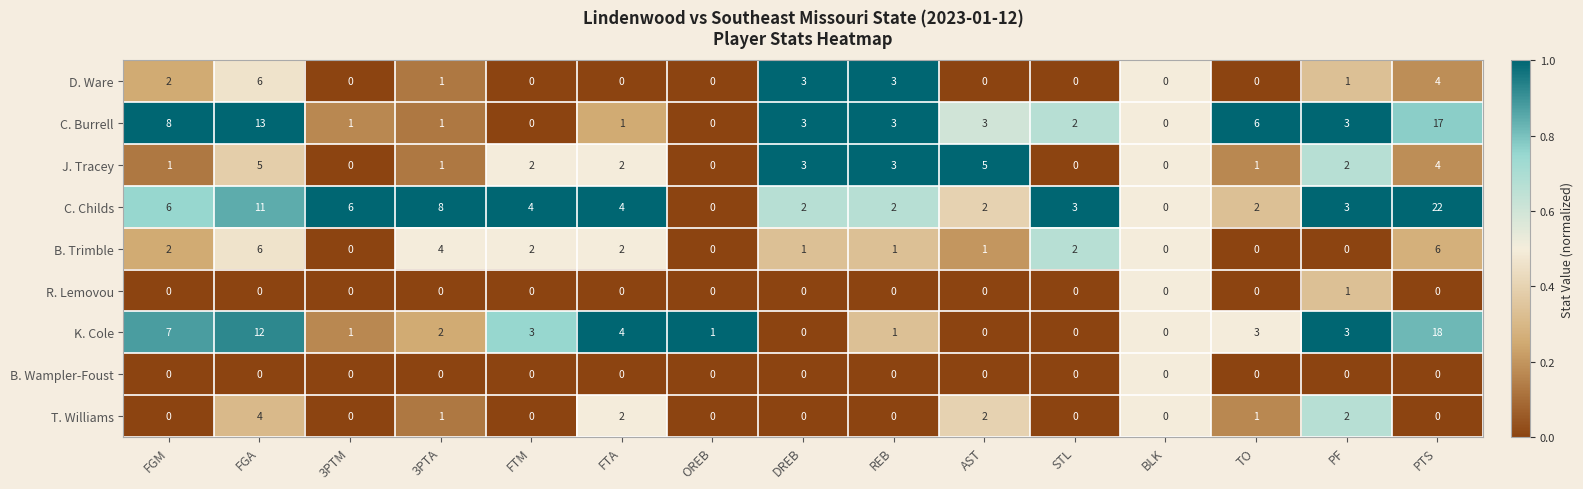

The value of C. Burrell at BLK is 0. True or false?

True